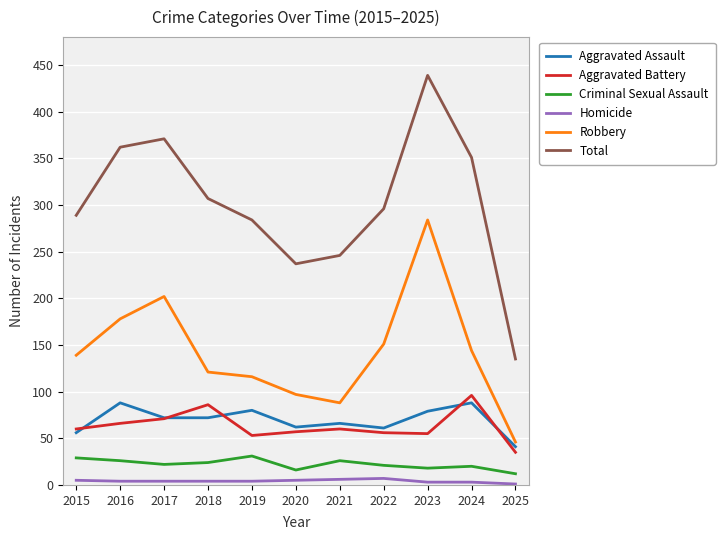

How many lines are shown in the chart?

6